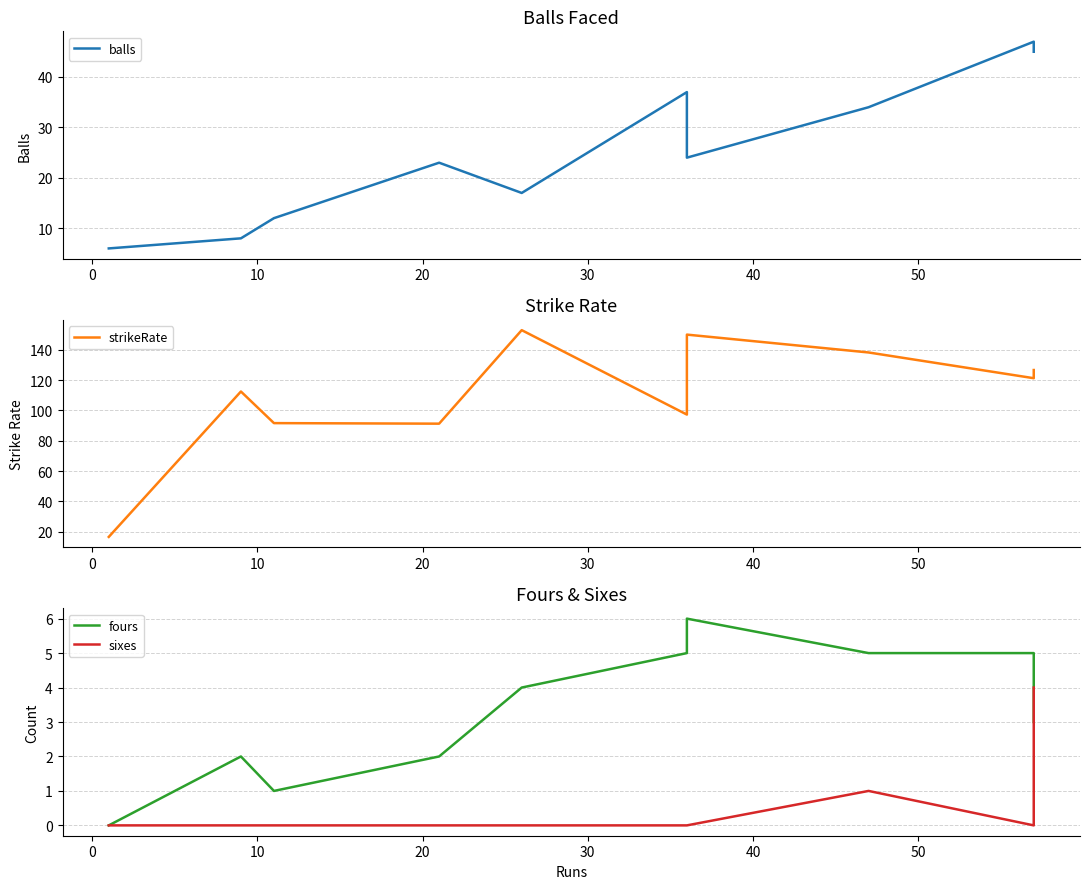

At how many categories does at least one series exceed 40?

9